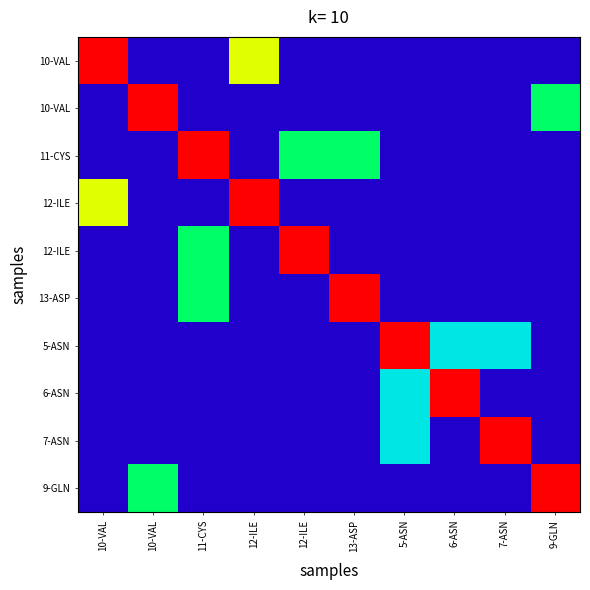

What is the difference between the highest and lowest values at 11-CYS?

3.0